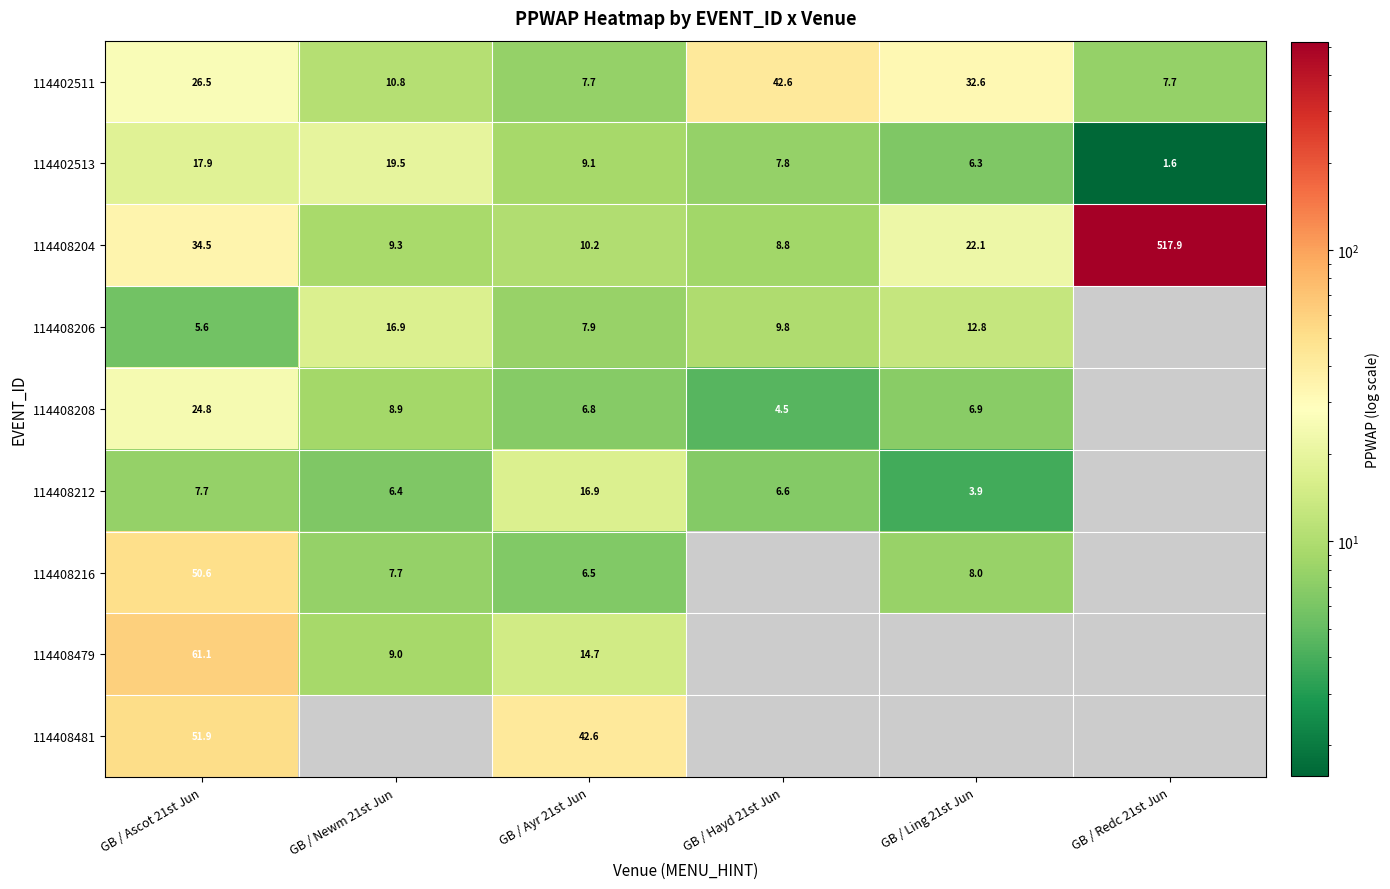

Between GB / Ling 21st Jun and GB / Redc 21st Jun, which is larger?

GB / Ling 21st Jun